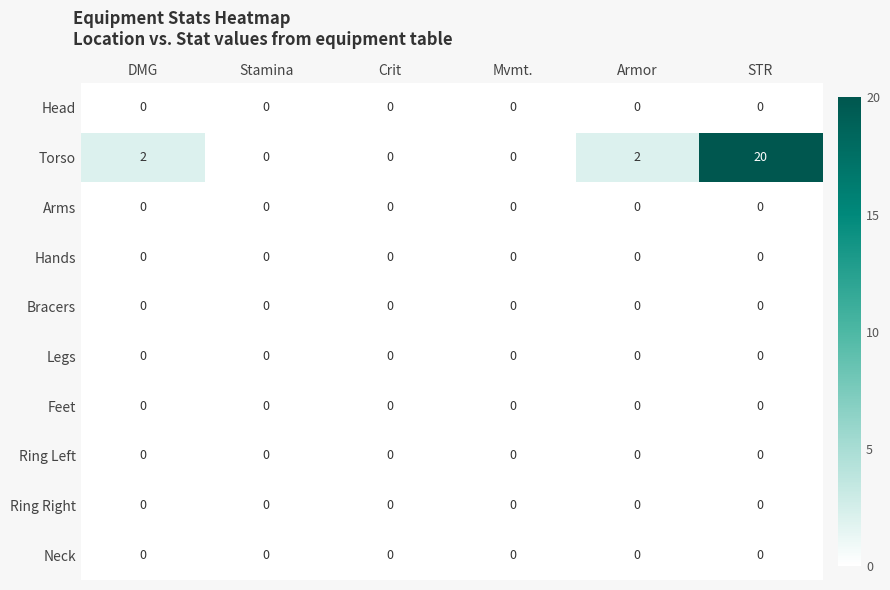

Which series has the widest spread of values?

Torso